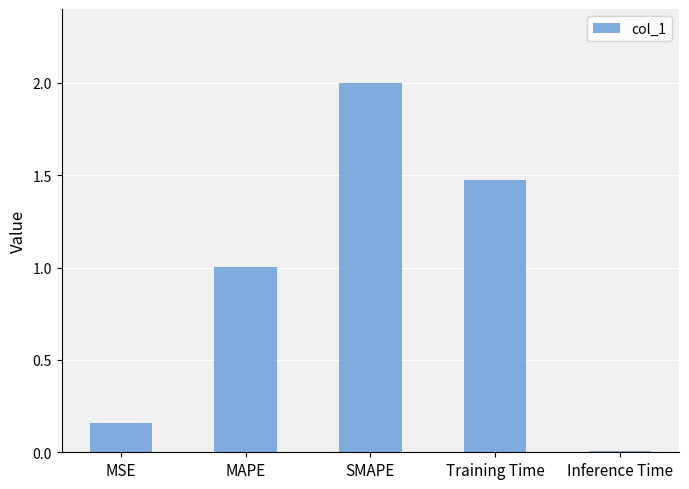

What is the ratio of the value at MAPE to the value at Training Time?

0.7